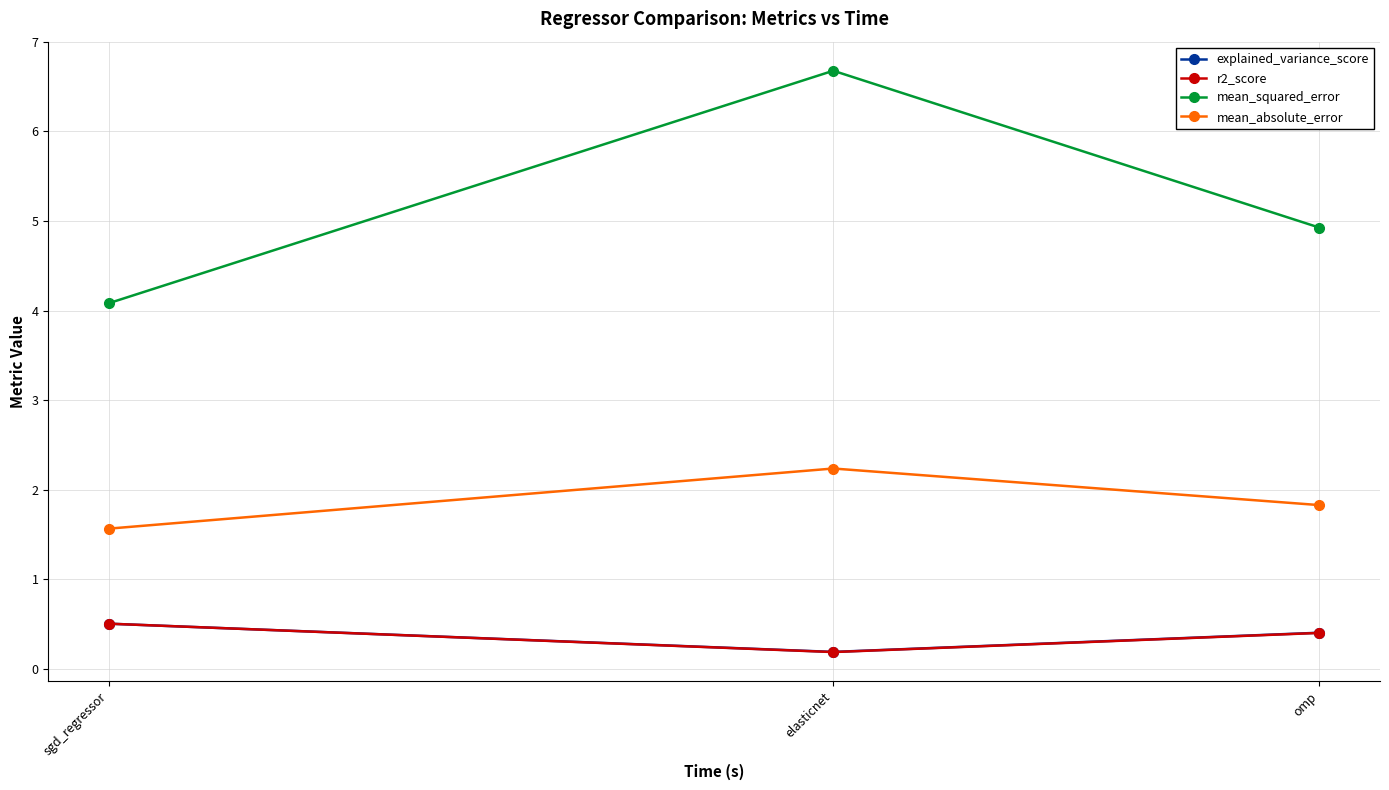

Reading left to right, what are all the values shown in this chart?

explained_variance_score: 0.5	0.2	0.4
r2_score: 0.5	0.2	0.4
mean_squared_error: 4.1	6.7	4.9
mean_absolute_error: 1.6	2.2	1.8